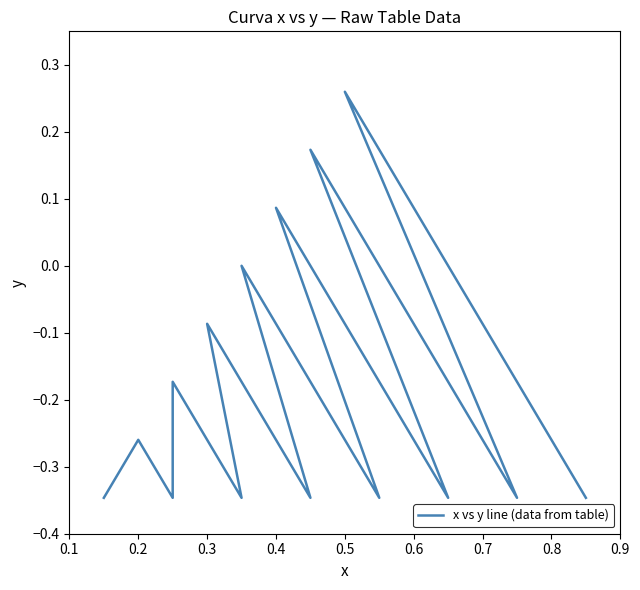

What is the average value?

-0.1